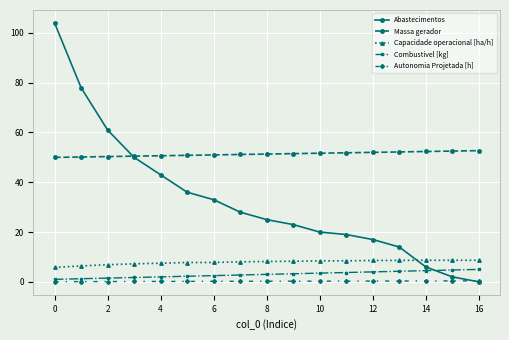

Is this an area chart (filled region under the line)?

No